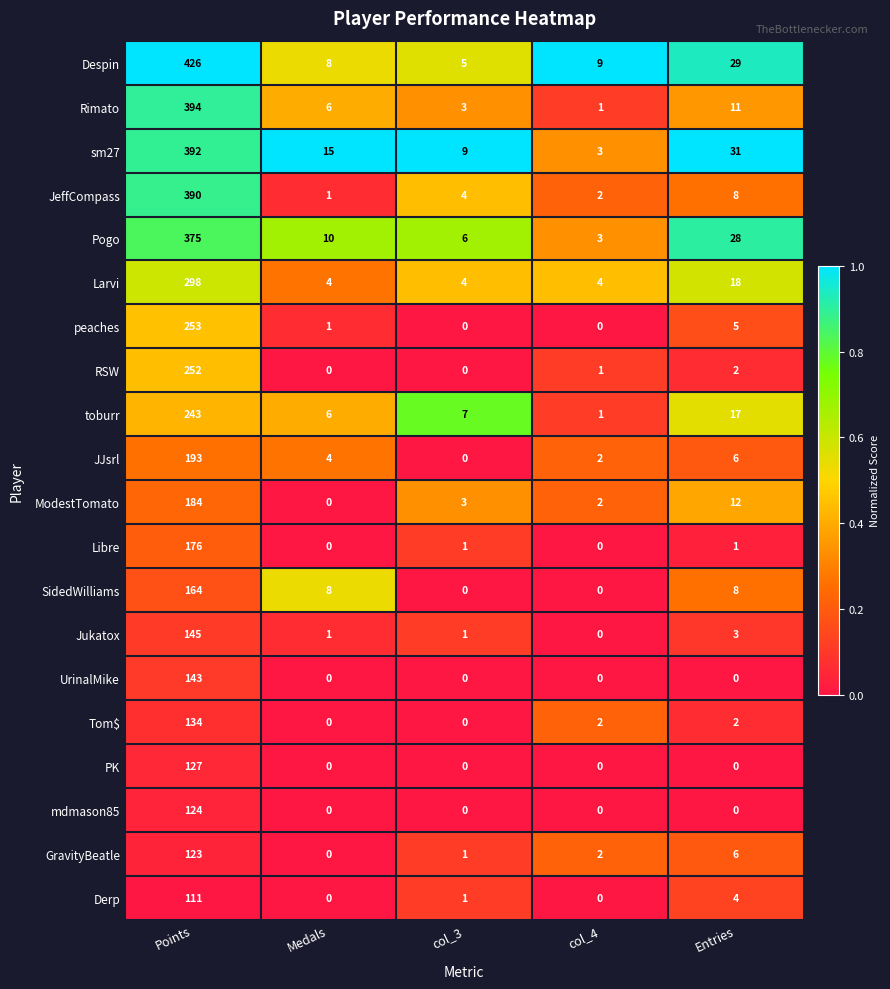

True or false: Derp has a value of 57 at col_4.

False